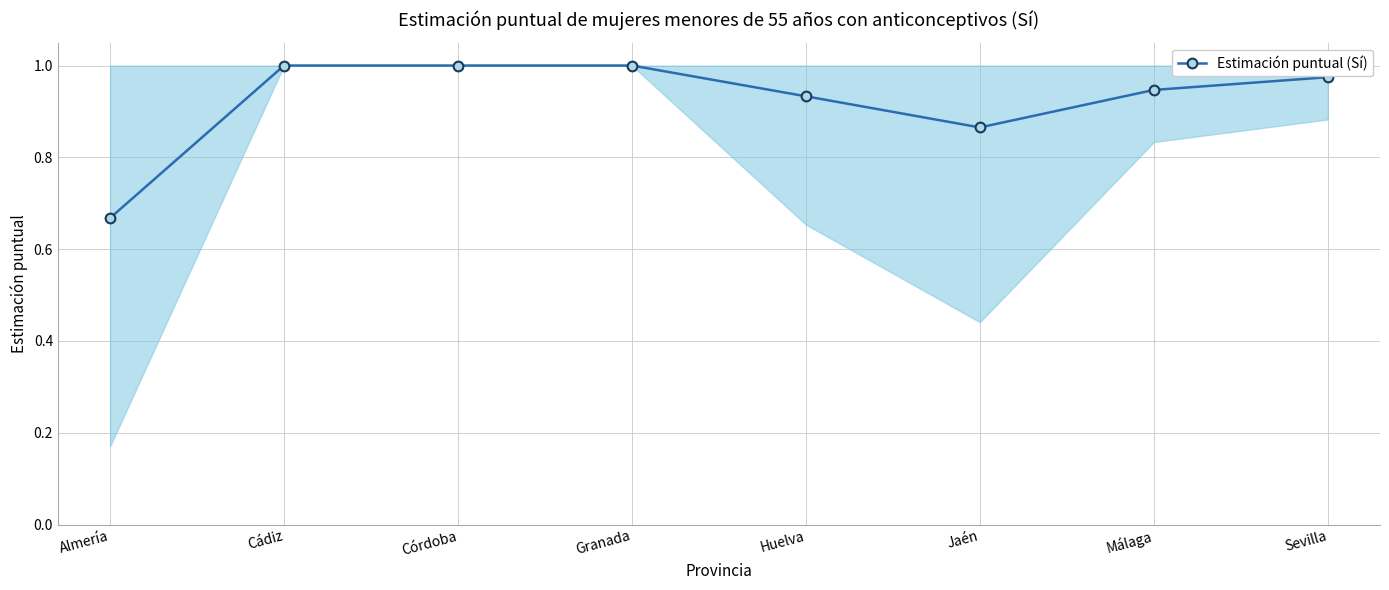

True or false: the data shows 0.2 at Jaén.

False